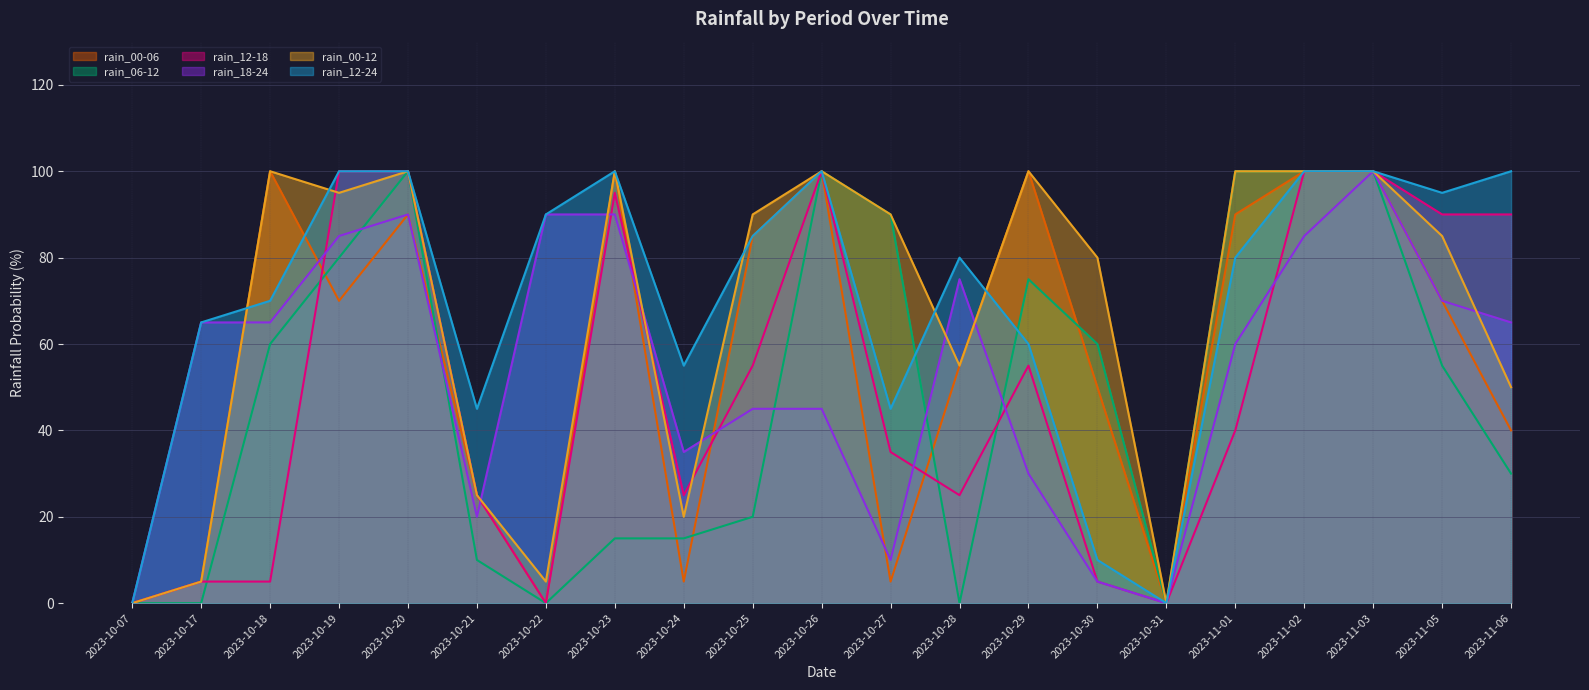

Which series changed the most between 2023-10-22 and 2023-11-01?

rain_06-12